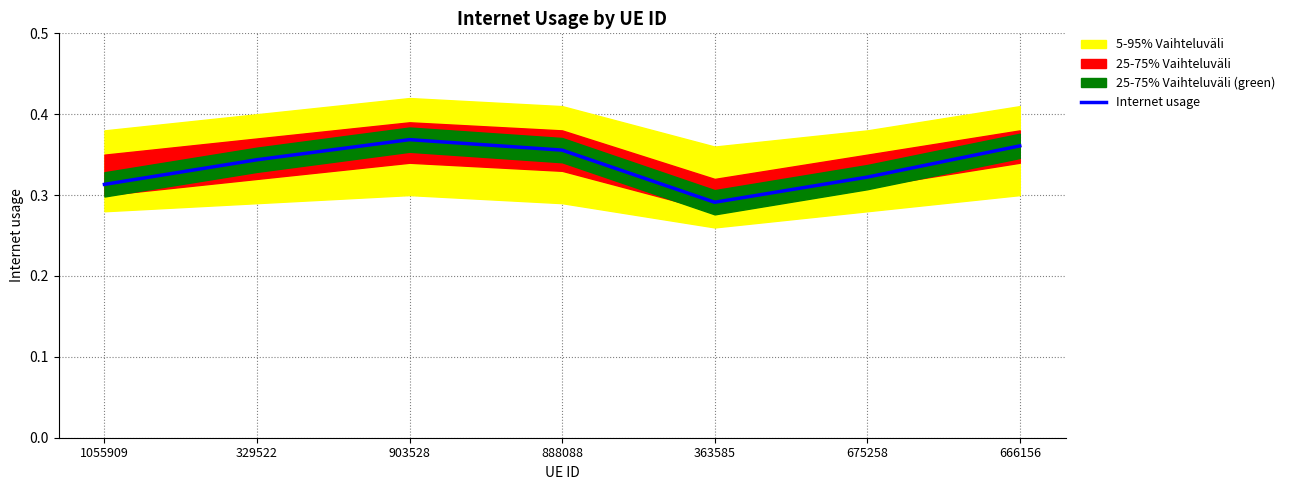

True or false: there are more than 2 points higher than both neighbors.

False